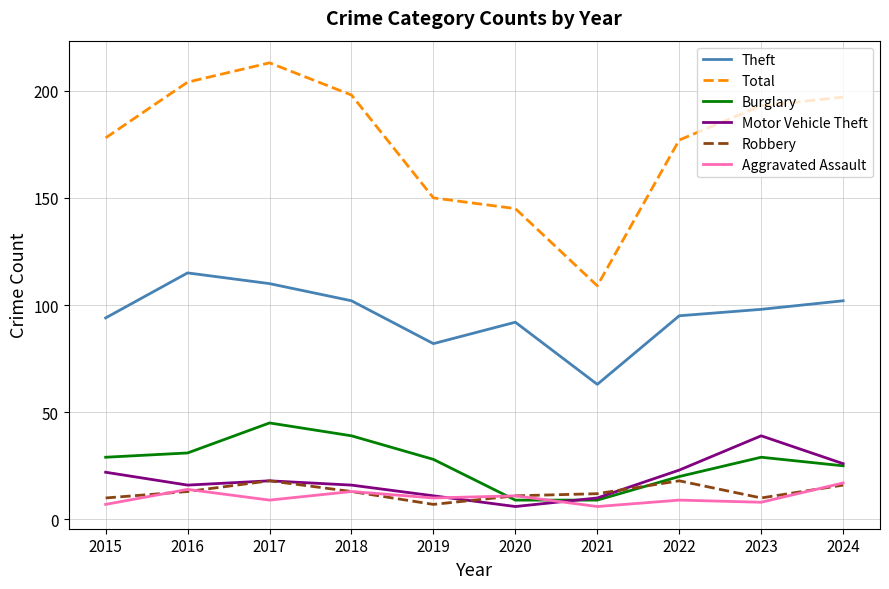

True or false: Robbery and Theft intersect in this chart.

False